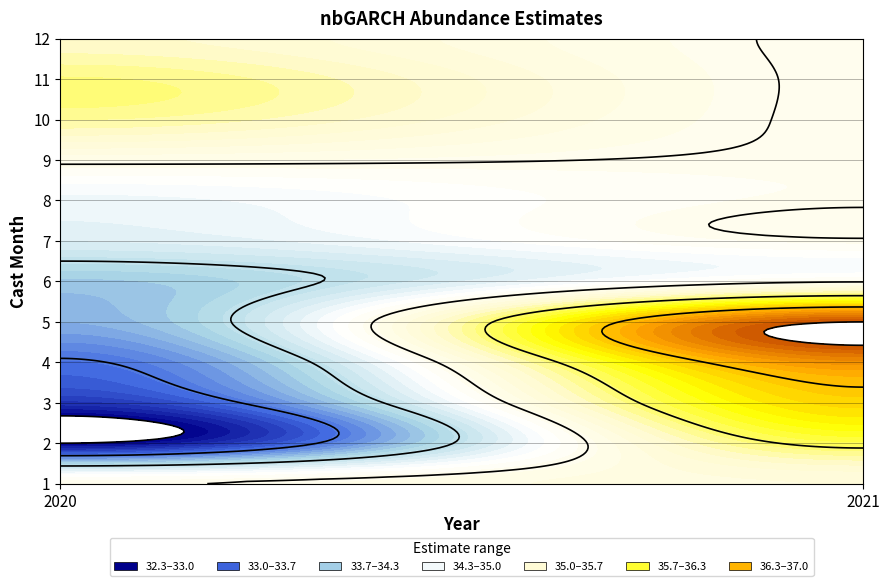

Is the value of 10 at 2021 greater than the value of 11 at 2021?

No